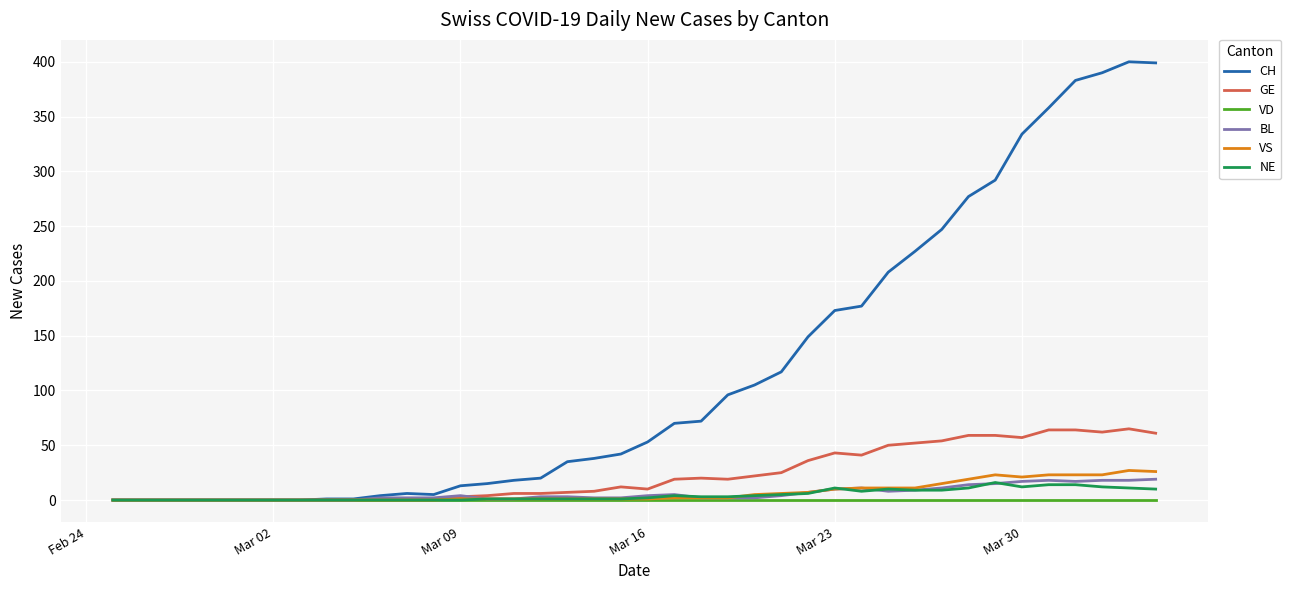

Which series has the largest total across all categories?

CH